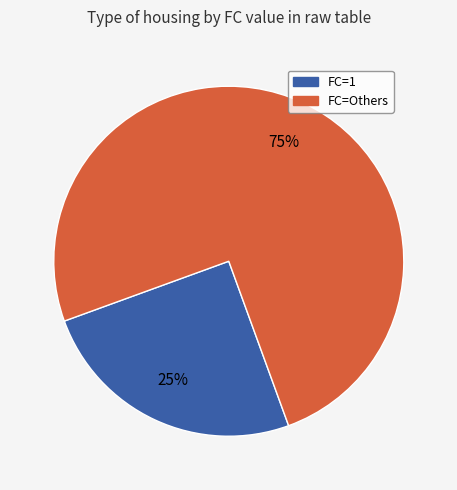

To the nearest percent, what is the average slice percentage?

50%